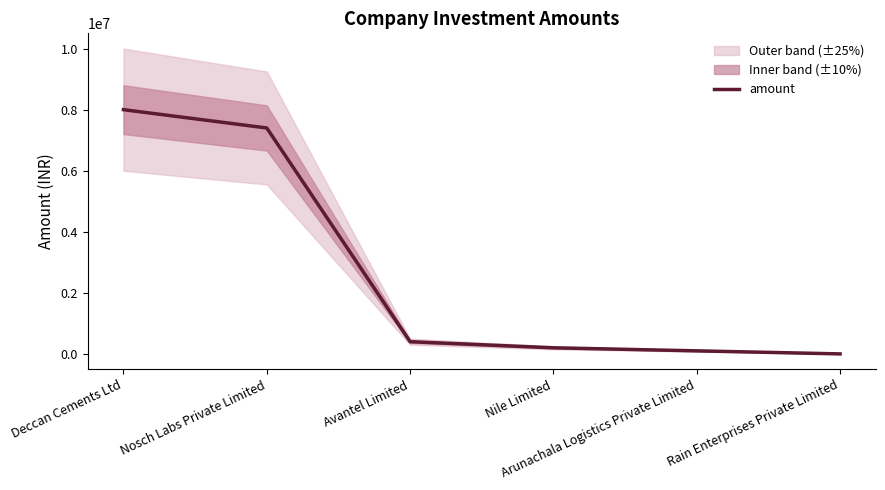

Reading left to right, list all the values displayed in this chart.

8000000	7400000	400000	200000	100000	0